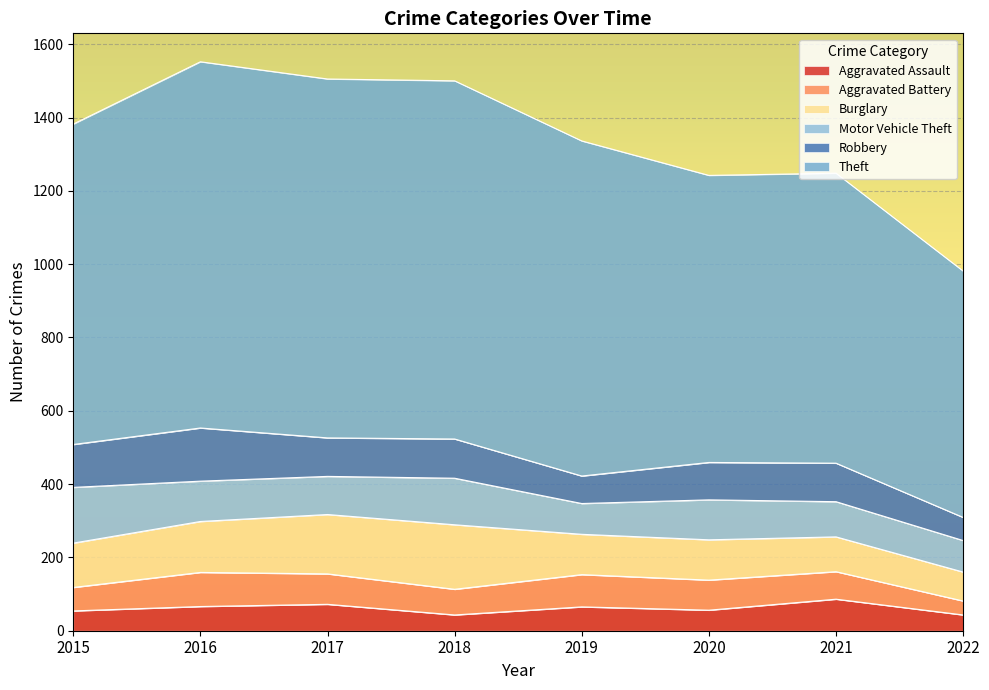

The value of Robbery at 2019 is 28. True or false?

False